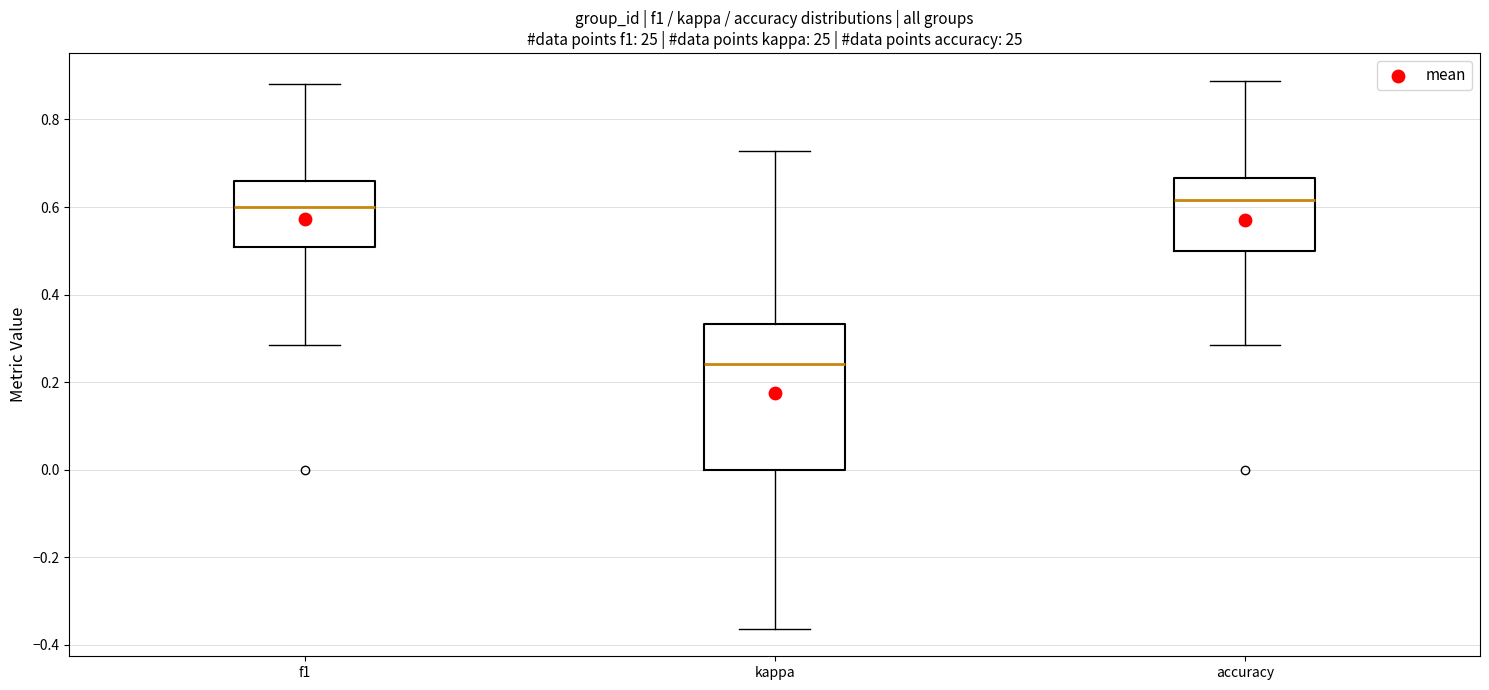

Reading left to right, transcribe this box plot: for each box, give where its median line is, the range the box spans, and where its two whiskers end, as read against the y-axis. The values are not printed on the chart, so give them approximately, as read against the axis.

f1: median 0.60, box 0.50 to 0.66, whiskers 0.28 to 0.88
kappa: median 0.24, box 0.00 to 0.34, whiskers -0.36 to 0.72
accuracy: median 0.62, box 0.50 to 0.66, whiskers 0.28 to 0.88